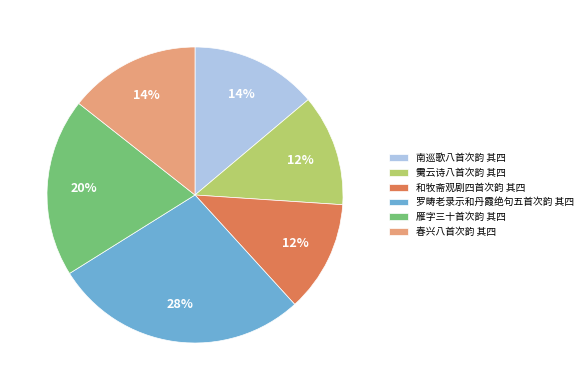

Does 雁字三十首次韵 其四 account for over 50% of the chart?

No